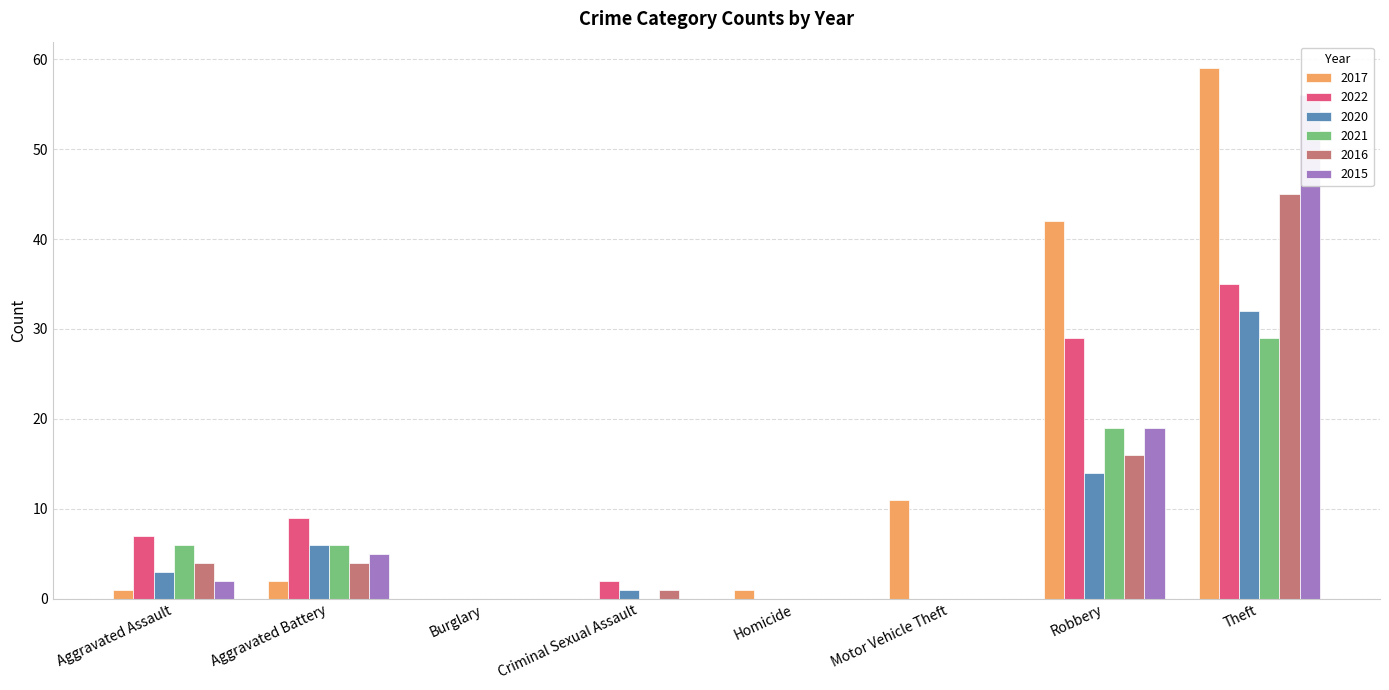

At which label does 2015 first exceed 2?

Aggravated Battery